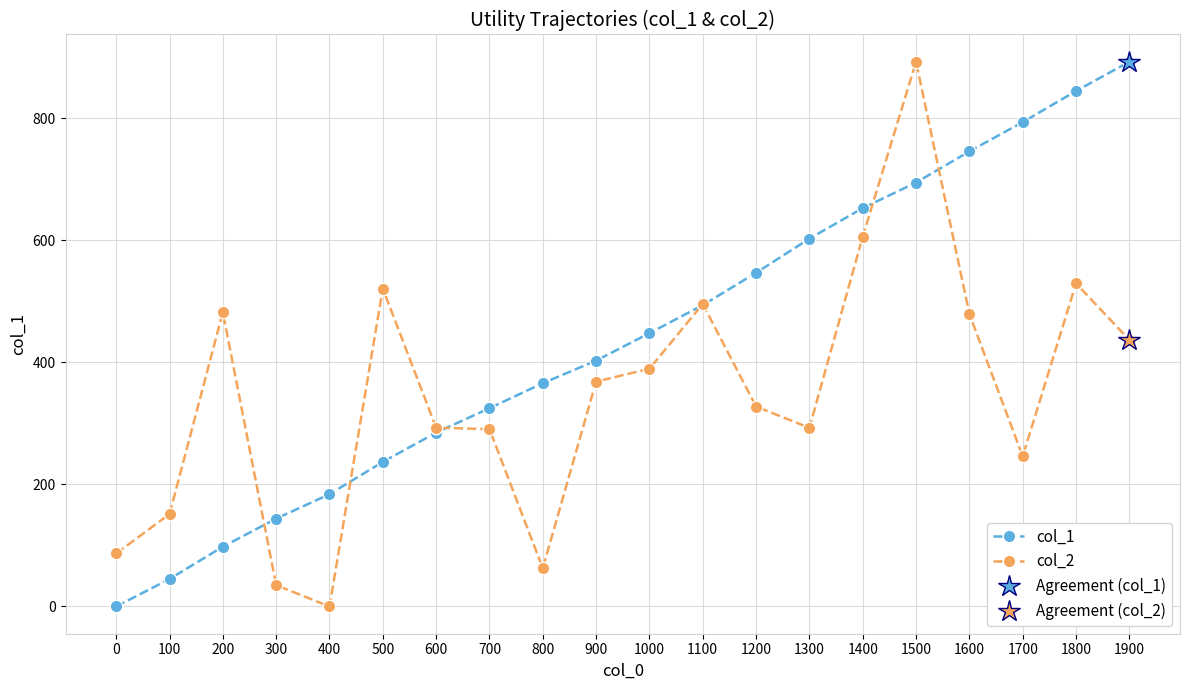

The value of col_1 at 400 is 82.5. True or false?

False